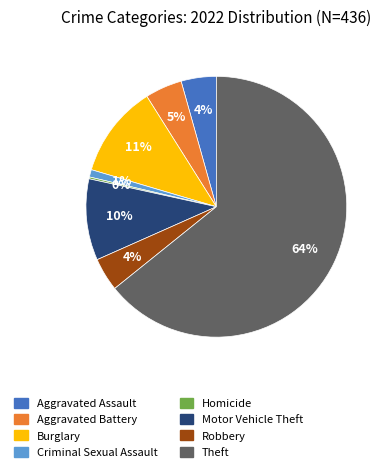

Is there a majority slice in this chart?

Yes